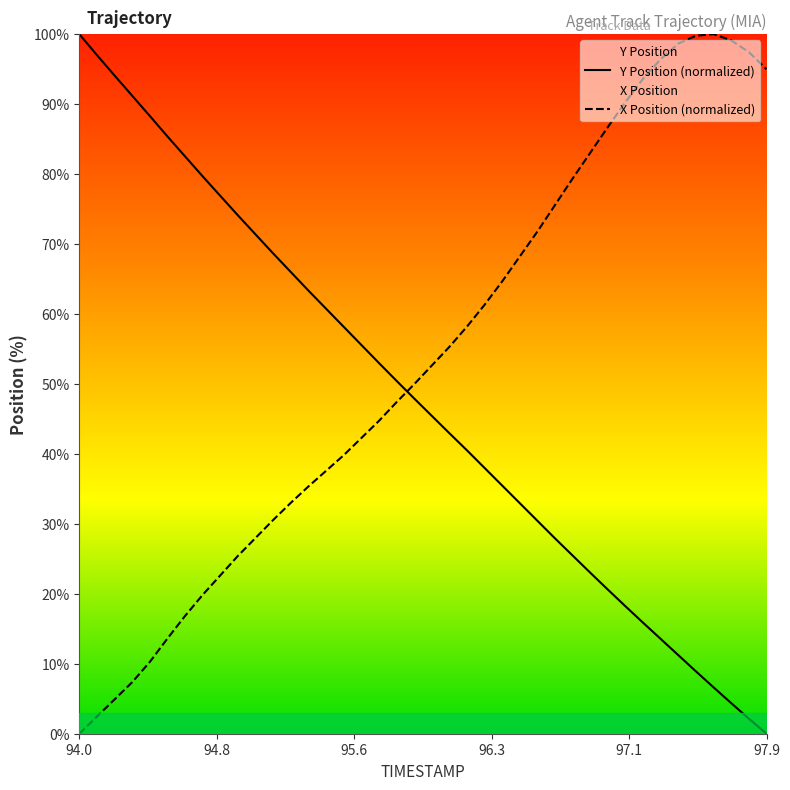

Reading left to right, what are all the values shown in this chart?

Y Position (normalized): 100.0	97.0	94.1	91.2	88.3	85.4	82.5	79.7	76.9	74.1	71.4	68.7	66.0	63.4	60.8	58.2	55.6	53.0	50.5	47.9	45.4	43.0	40.5	38.0	35.5	33.0	30.4	27.9	25.5	23.0	20.6	18.2	15.9	13.5	11.2	8.9	6.6	4.4	2.1	0.0
X Position (normalized): 0.0	2.5	4.9	7.4	10.3	13.6	16.8	19.8	22.6	25.4	28.0	30.5	33.0	35.3	37.6	39.8	42.3	44.7	47.4	49.9	52.6	55.3	58.2	61.3	64.7	68.2	71.8	75.6	79.4	83.1	86.7	90.3	93.6	96.4	98.7	99.8	100.0	99.1	97.4	95.0